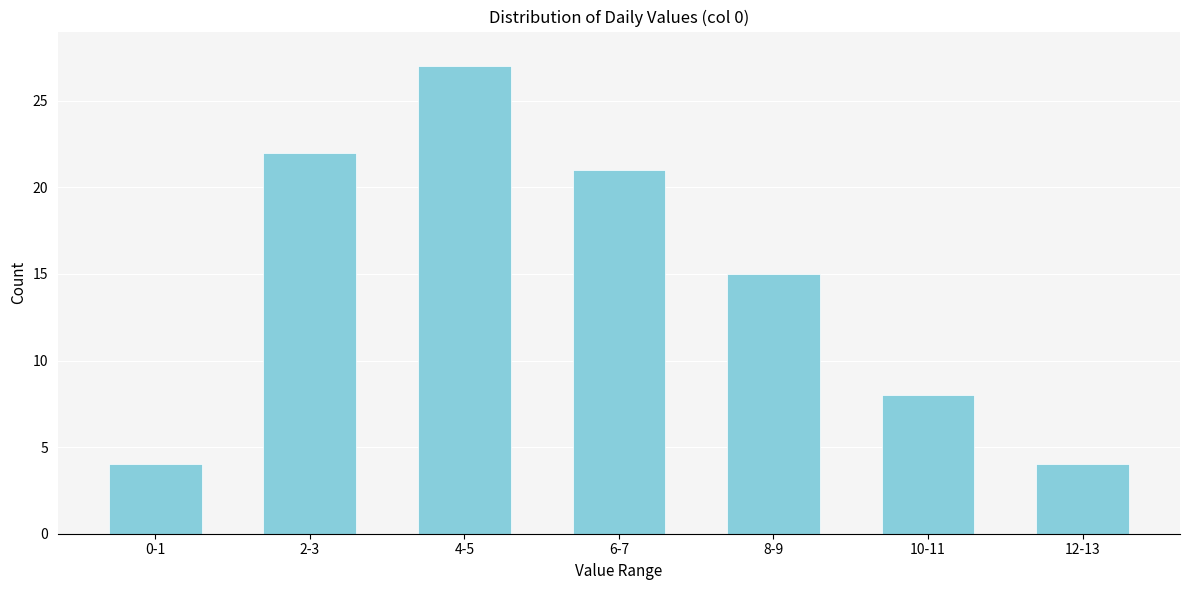

Reading left to right, what are all the values shown in this chart?

0-1=4	2-3=22	4-5=27	6-7=21	8-9=15	10-11=8	12-13=4